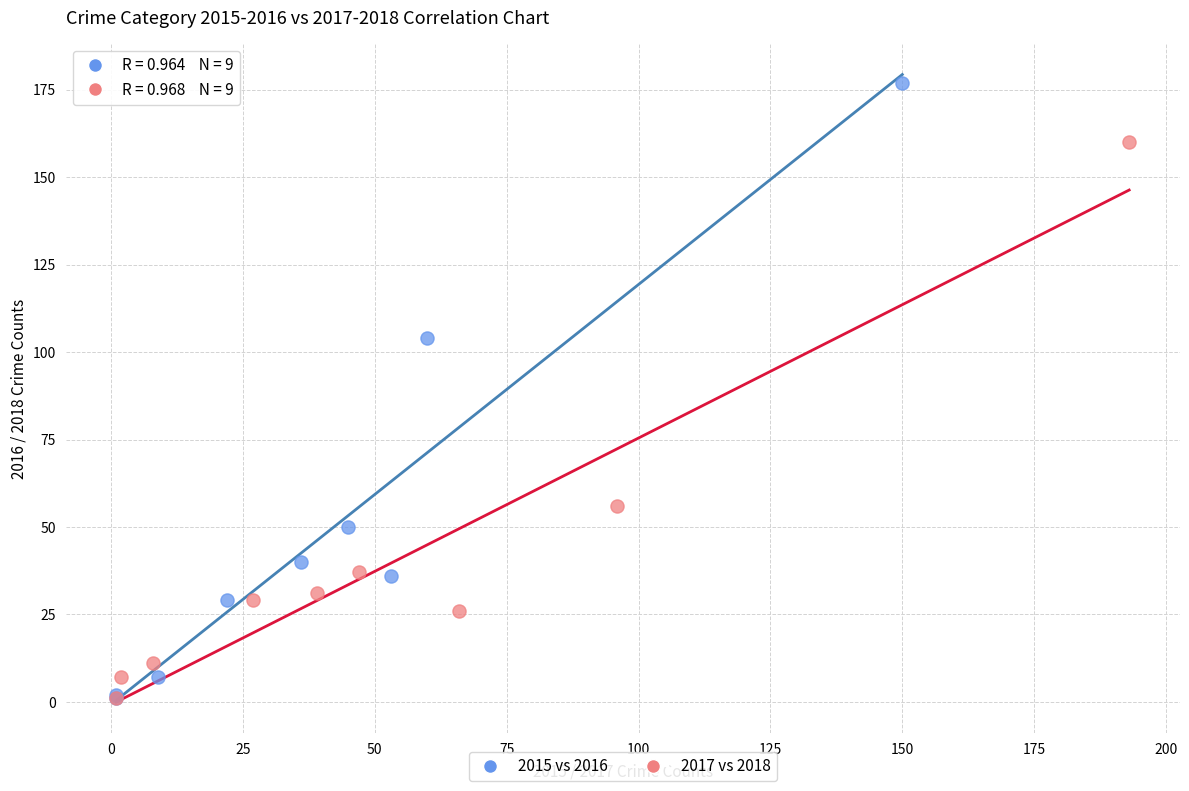

Which series contains the highest Y value?

2015 vs 2016